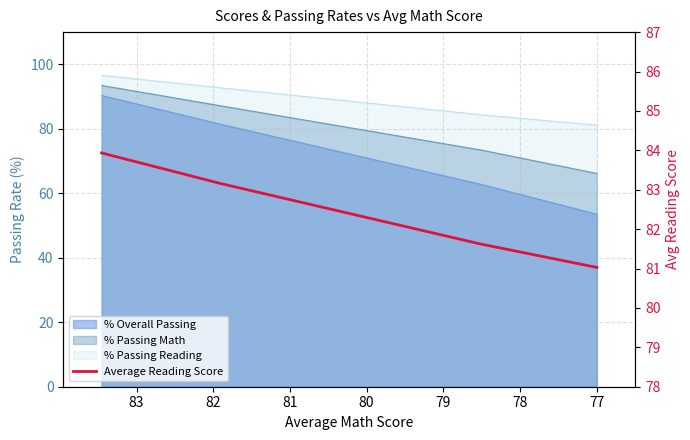

What is the value of the 4th point from the left?

81.0